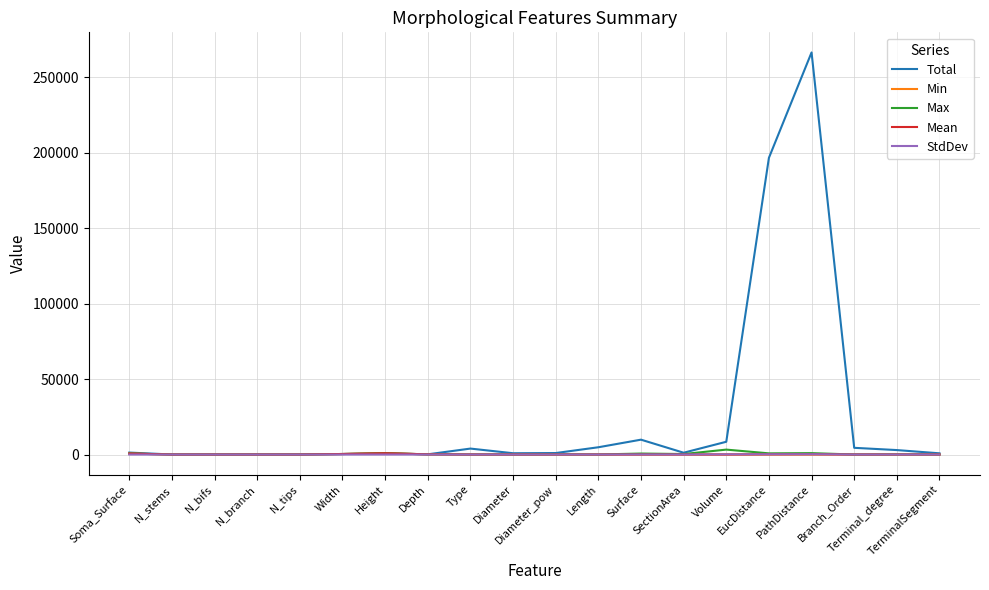

The value of StdDev at Height is 0.0. True or false?

True